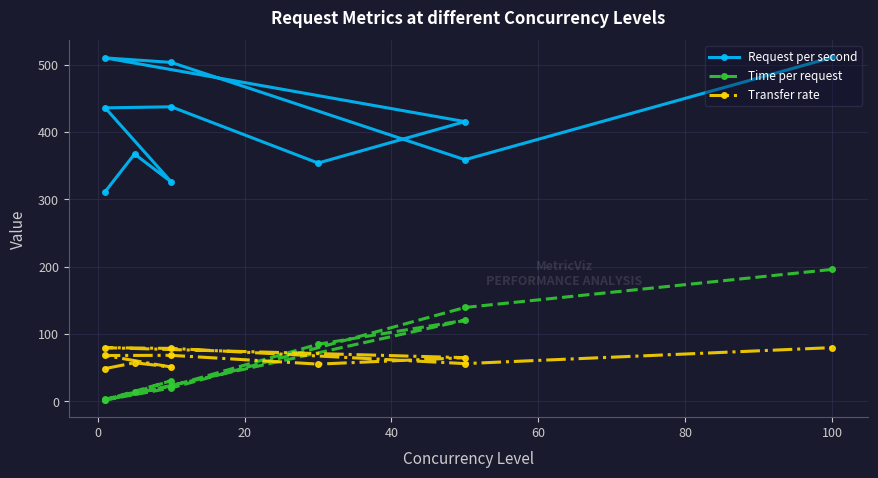

True or false: Request per second and Time per request intersect in this chart.

False